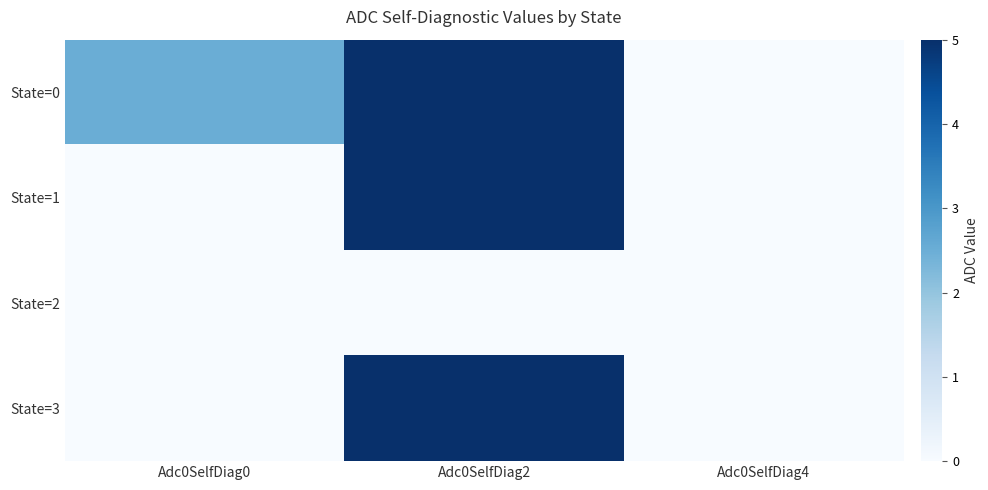

How many series are shown in this chart?

4